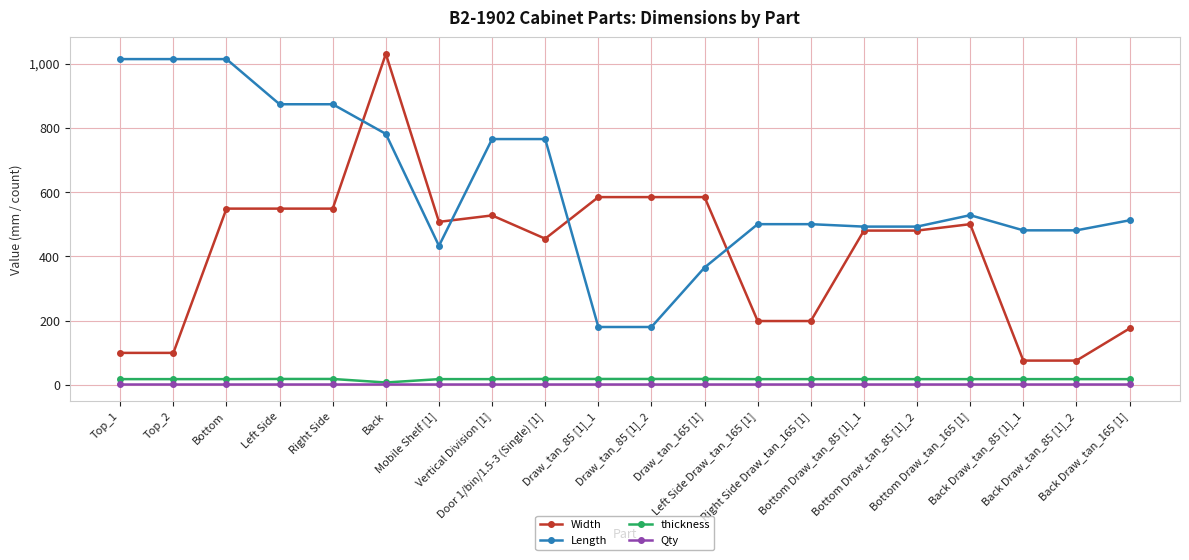

Where does the Length series first go above 512?

Top_1